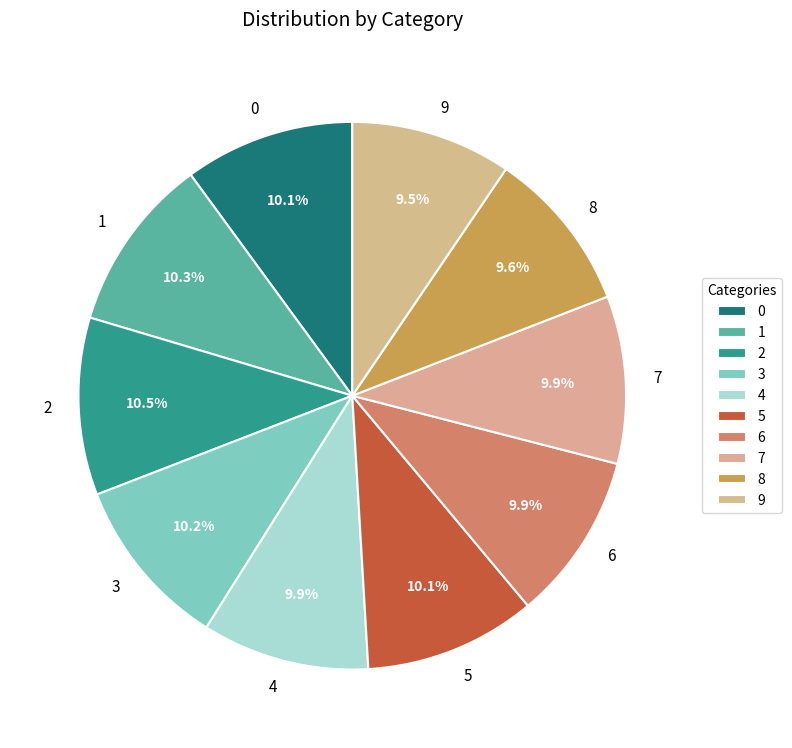

Is the sum of 3 and 6 greater than half?

No